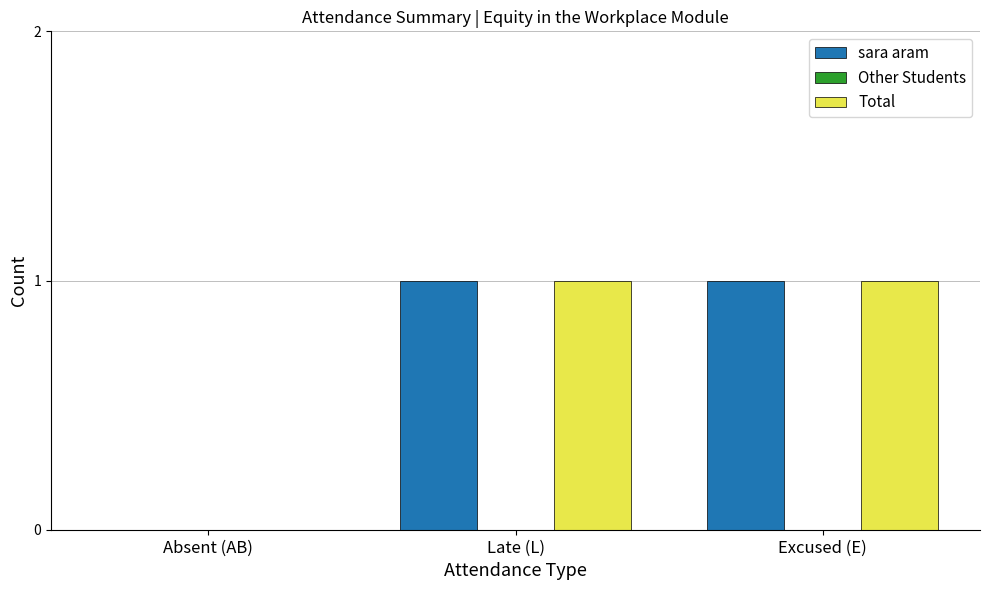

True or false: Total has a value of 1 at Excused (E).

True